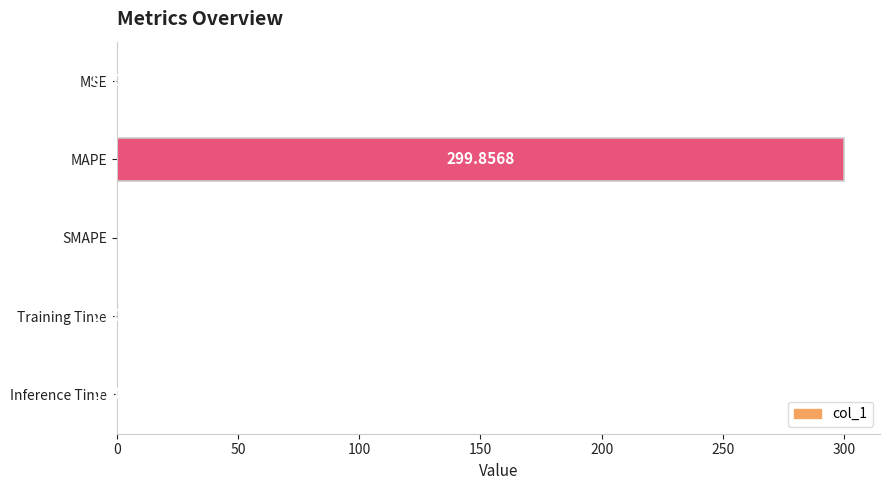

Count the number of values greater than 0.

4